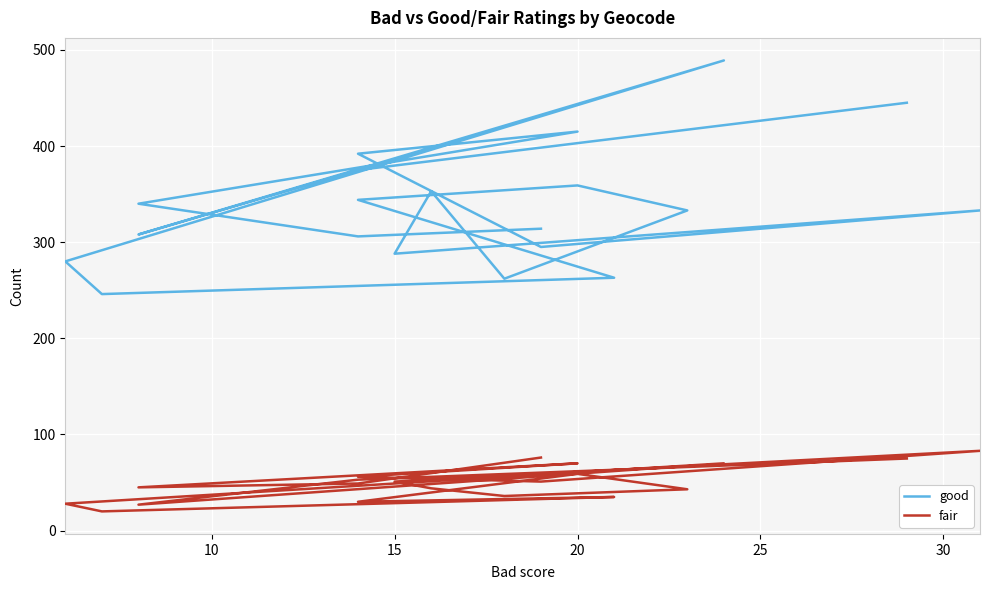

What is the sum of all good values?

6740